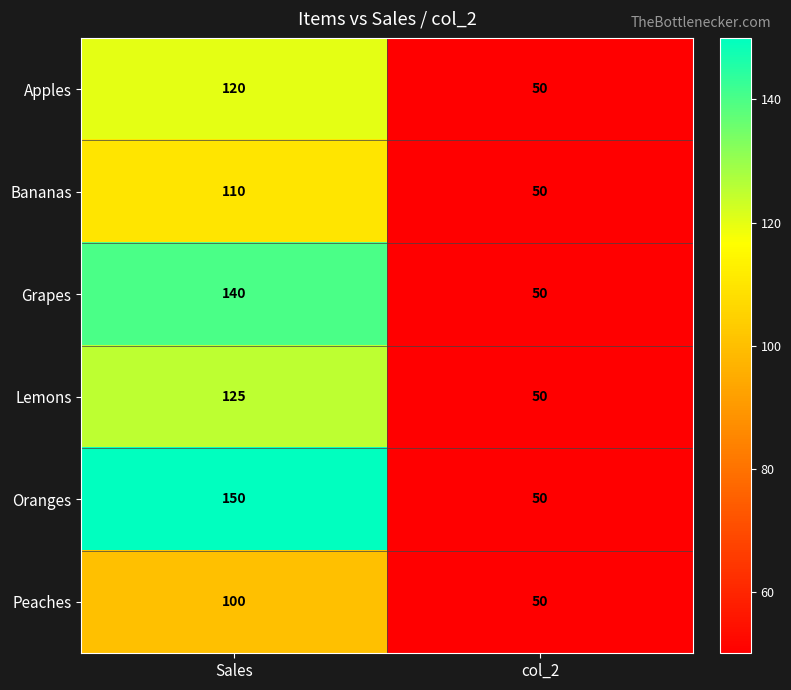

What is the average value of the Bananas series?

80